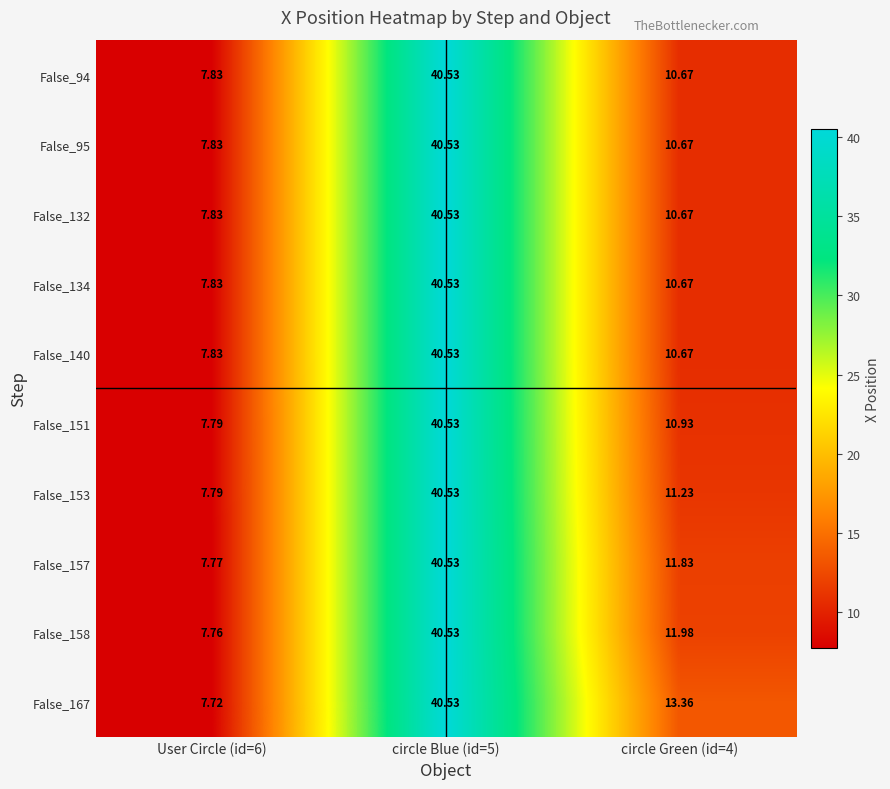

Which category has the highest value across all series?

circle Blue (id=5)